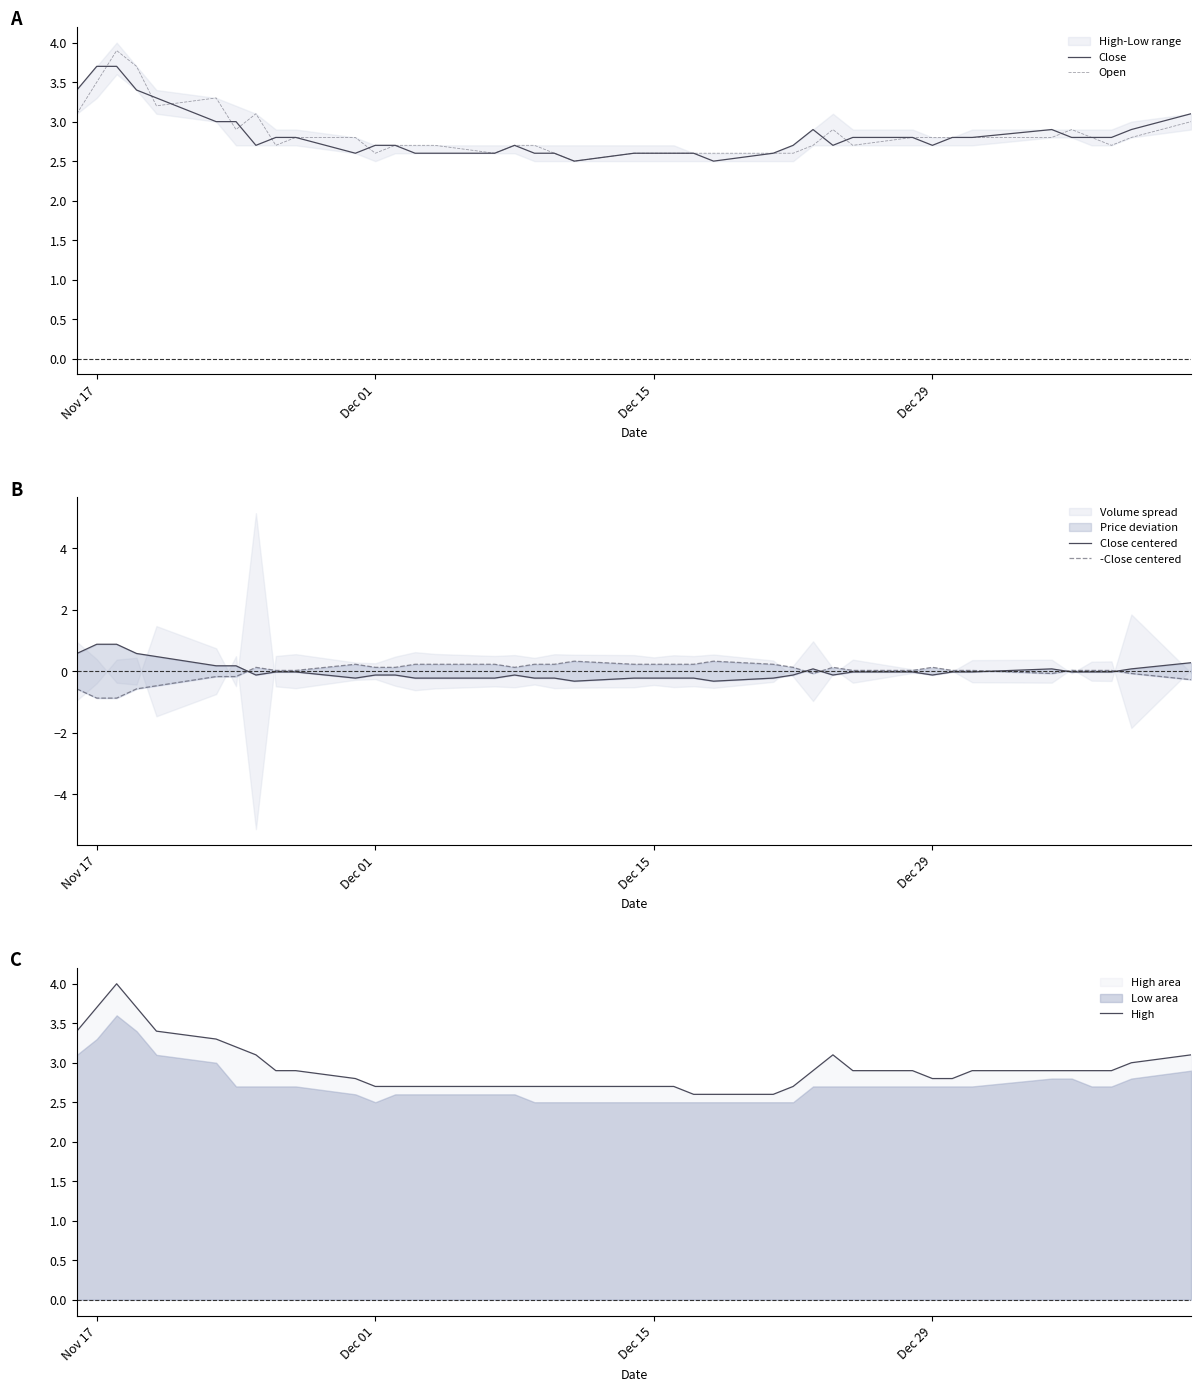

At how many categories does at least one series exceed 1?

40